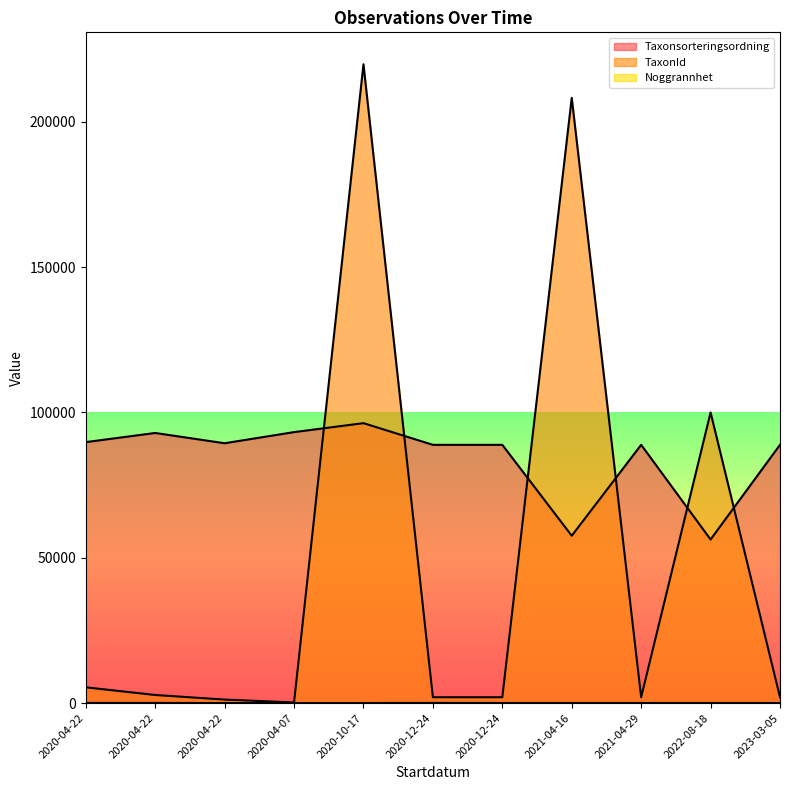

True or false: Noggrannhet and TaxonId intersect in this chart.

False